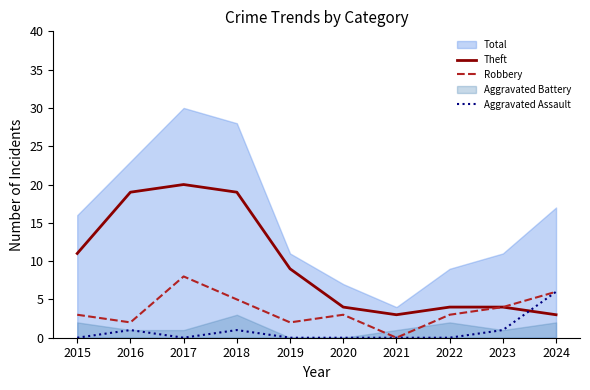

What is the approximate value of Robbery at 2017?

8